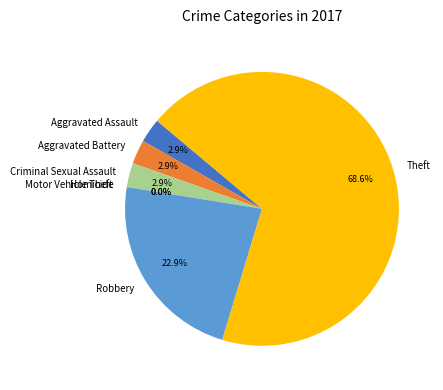

Which category accounts for the majority?

Theft